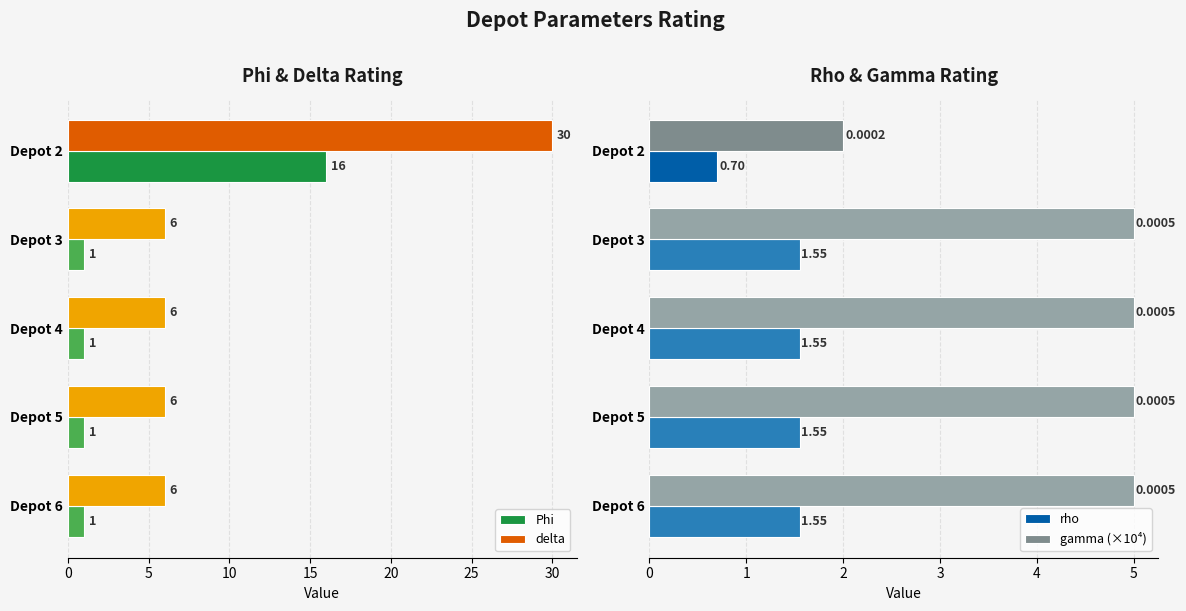

What is the sum of all gamma (×10⁴) values?

22.0